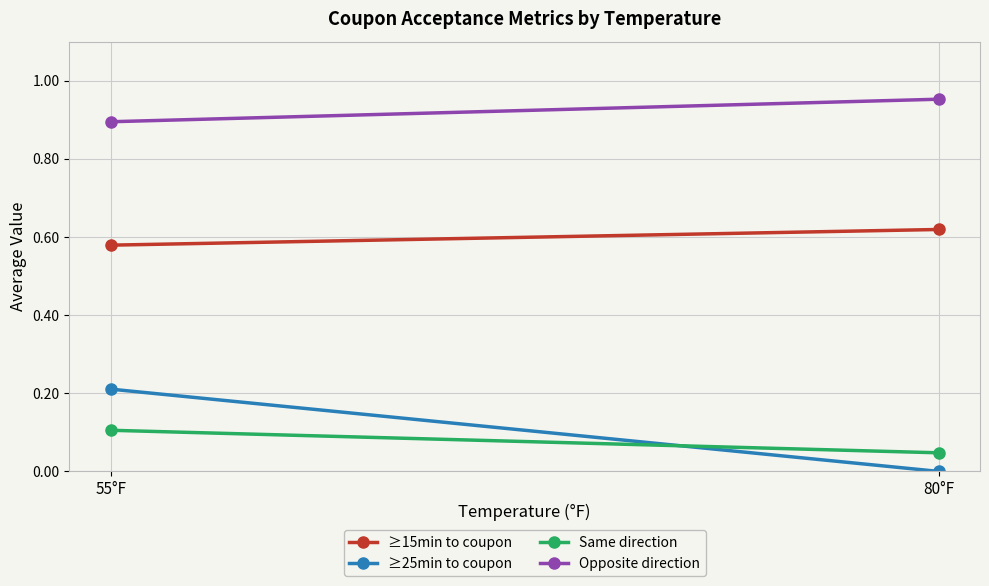

Is the value of ≥25min to coupon at 80°F greater than the value of Same direction at 55°F?

No